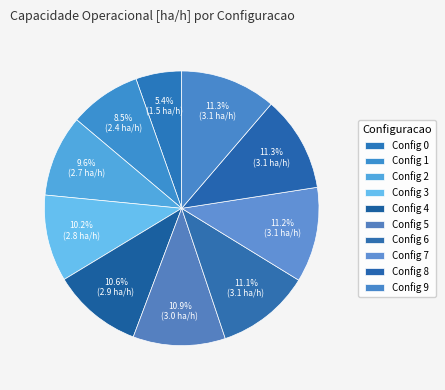

Rank the categories by value from lowest to highest.

0, 1, 2, 3, 4, 5, 6, 7, 8, 9